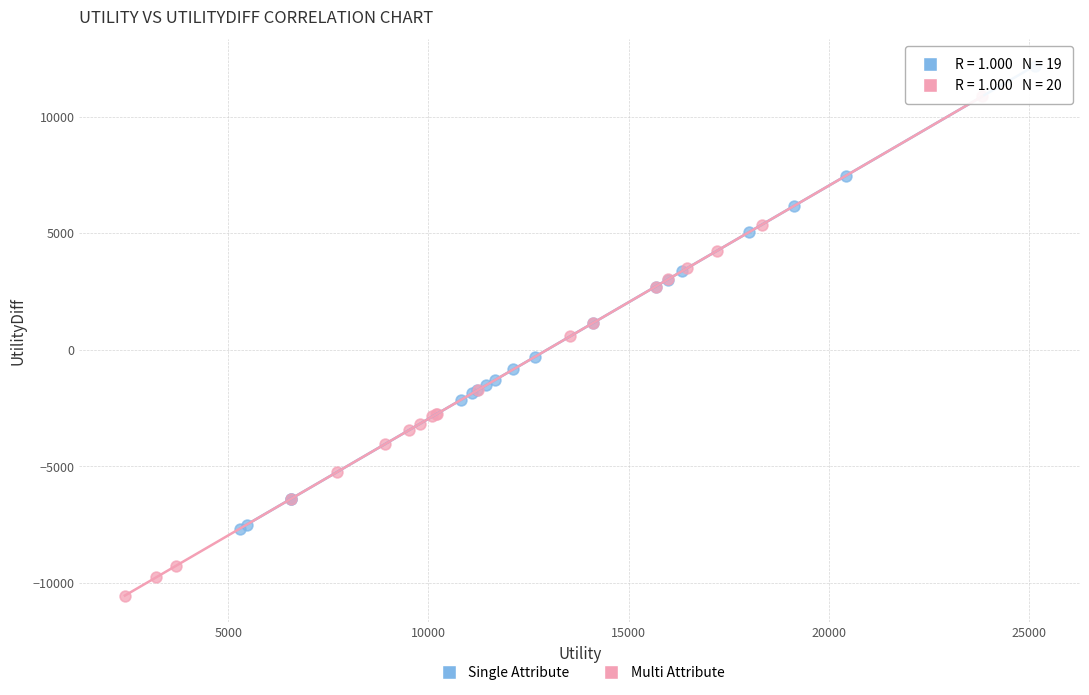

Which series reaches the minimum Y coordinate?

Multi Attribute